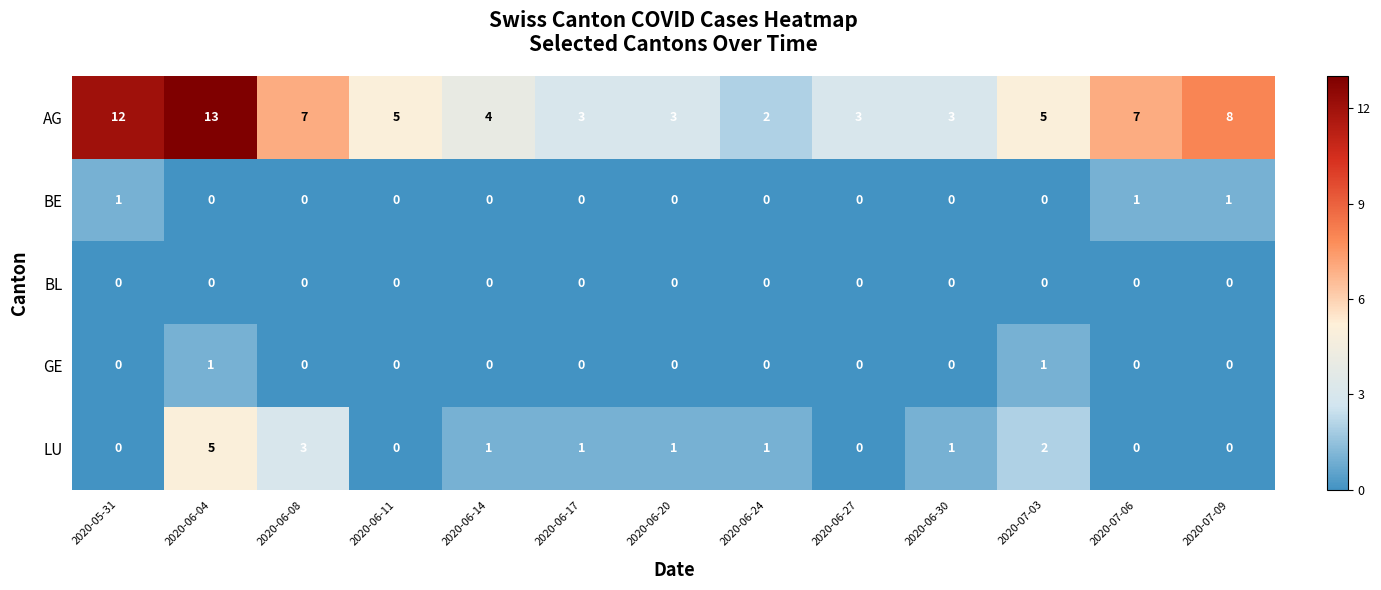

How many series are shown in this chart?

5